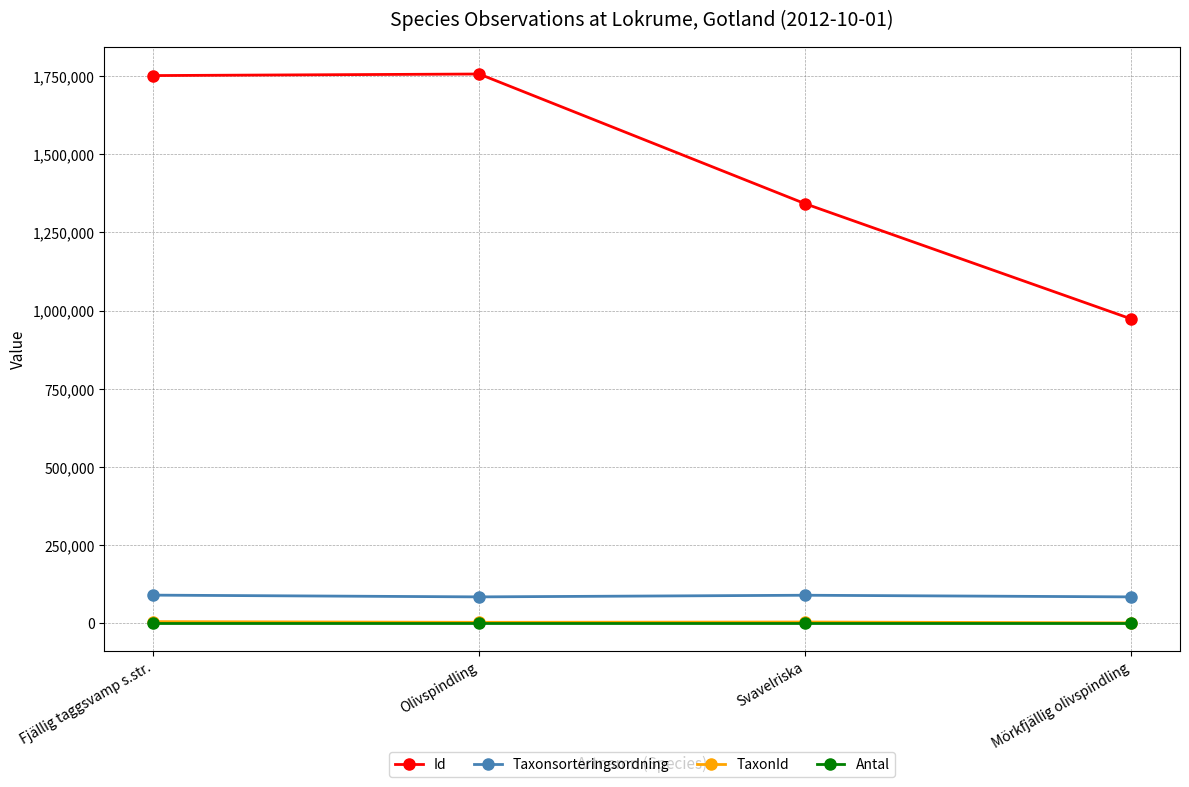

What position from the left is Olivspindling?

2